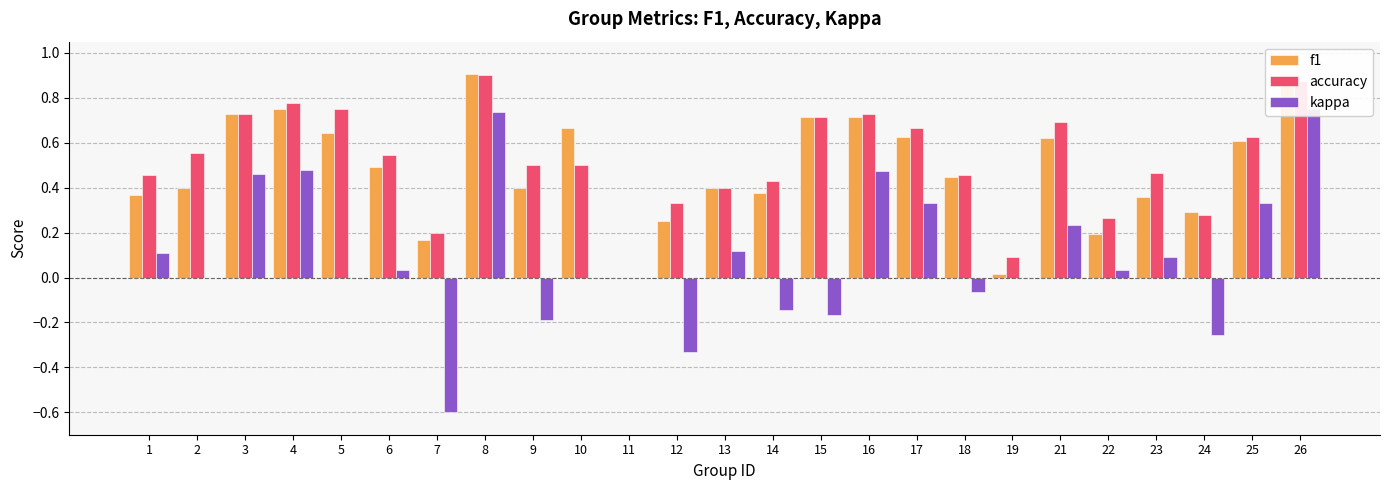

Are the bars horizontal?

No